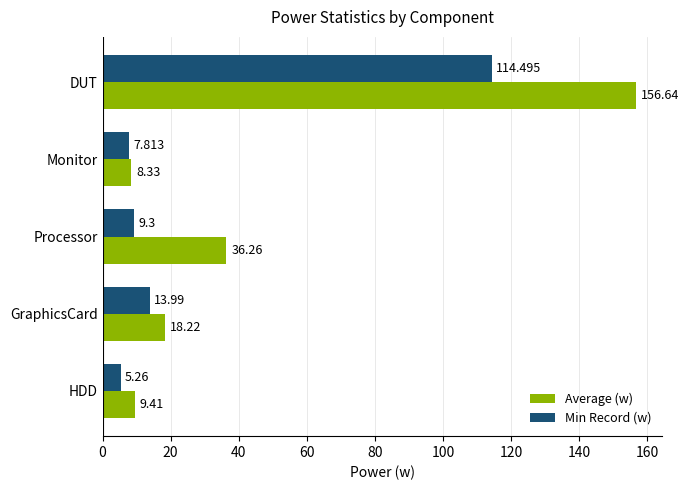

Where is Average (w) nearest to the value 82?

Processor